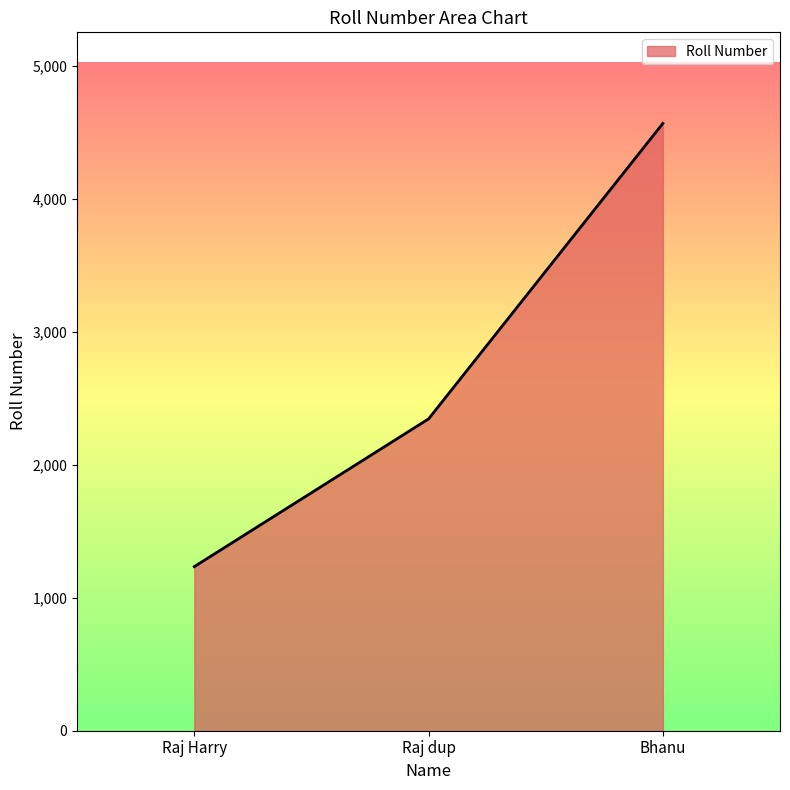

How many lines are shown in the chart?

1